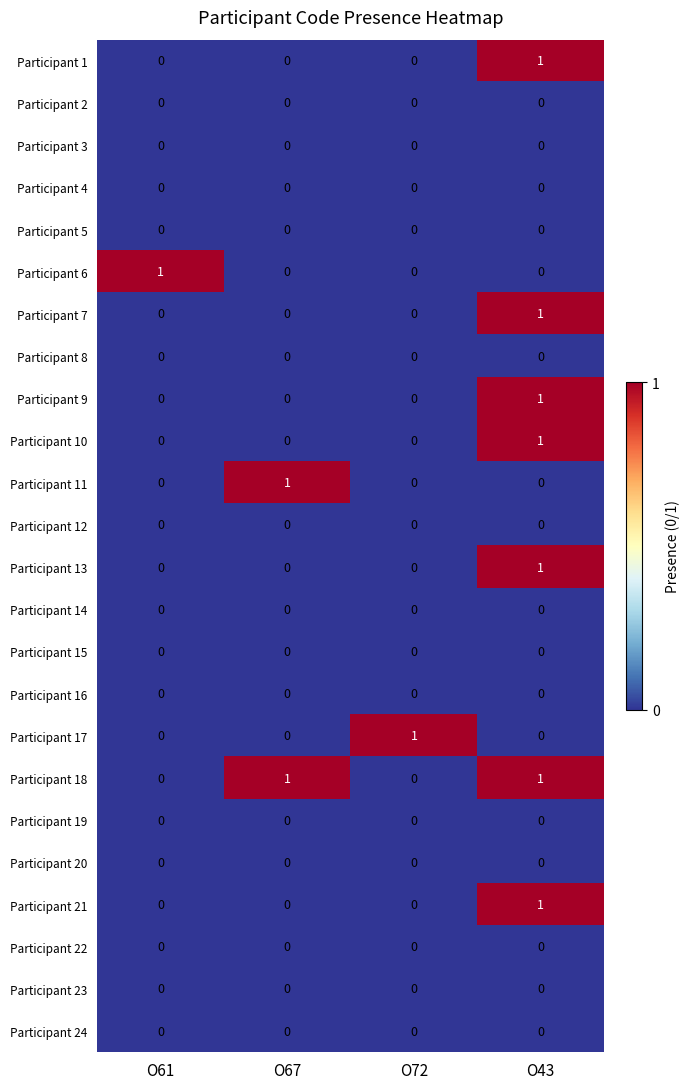

At which category is the sum across all series the highest?

O43